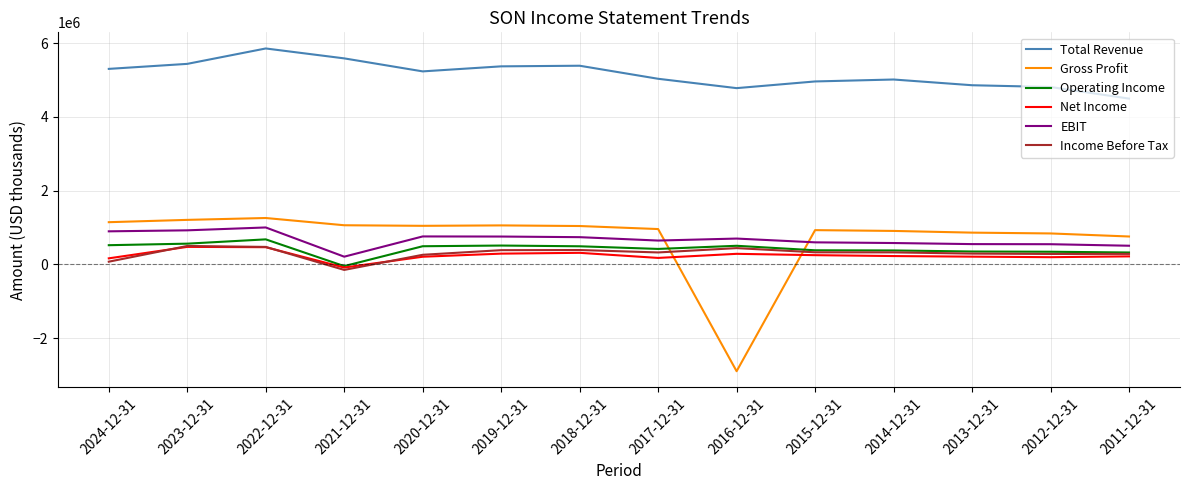

What are all the series names shown in the legend?

Total Revenue, Gross Profit, Operating Income, Net Income, EBIT, Income Before Tax